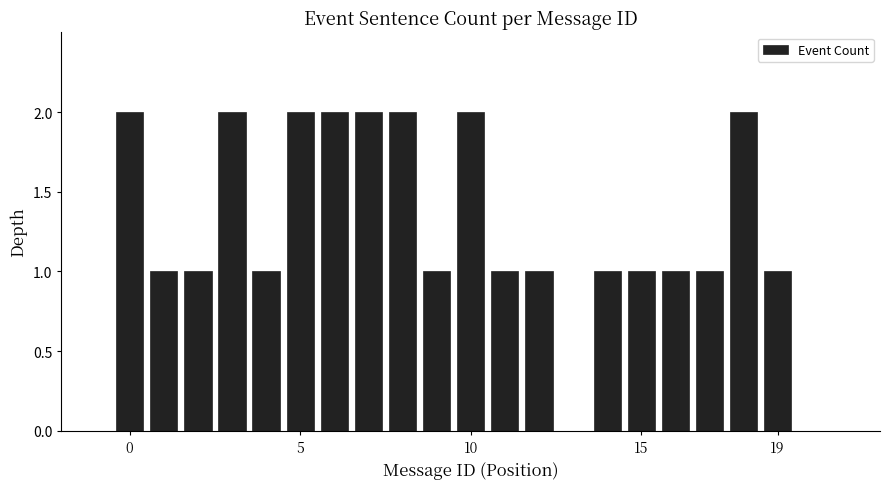

What is the average value?

1